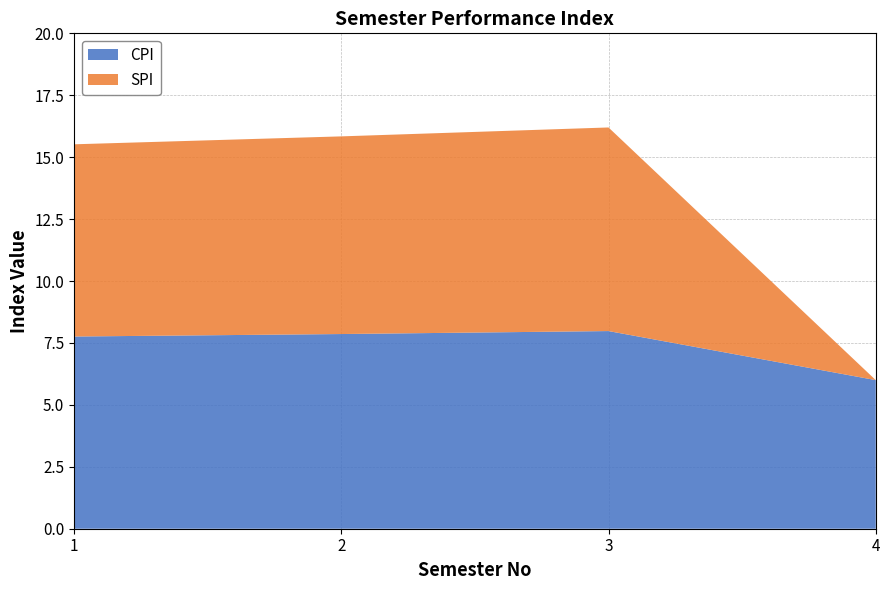

Reading left to right, list all the values displayed in this chart.

SPI: 1=7.8	2=8.0	3=8.2	4=0.0
CPI: 1=7.8	2=7.9	3=8.0	4=6.0